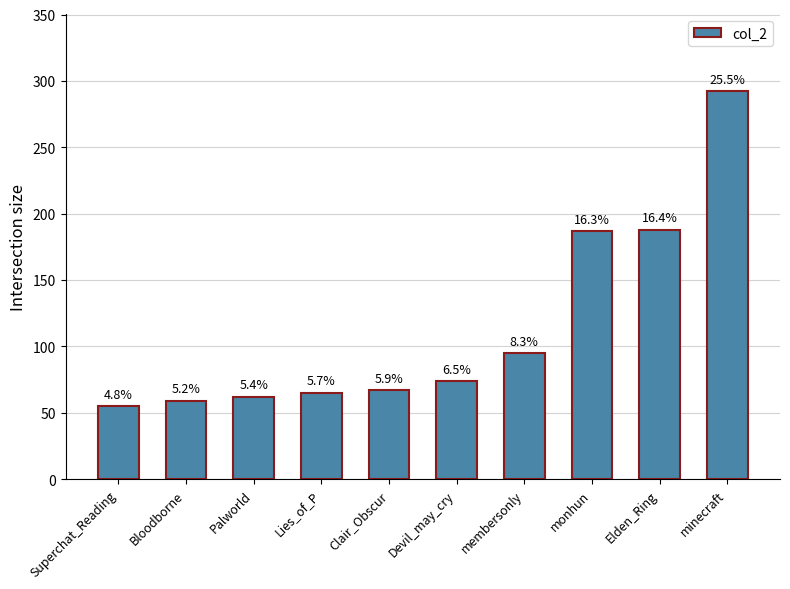

List the labels in order of value, smallest first.

Superchat_Reading, Bloodborne, Palworld, Lies_of_P, Clair_Obscur, Devil_may_cry, membersonly, monhun, Elden_Ring, minecraft